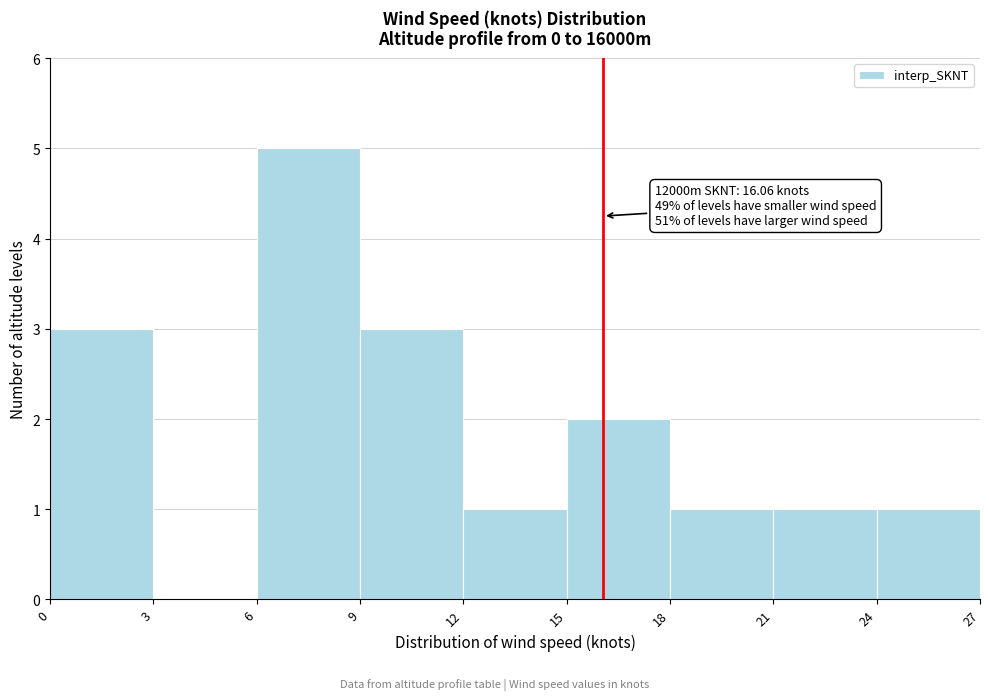

Which range on the x-axis has the tallest bar?

6 to 9